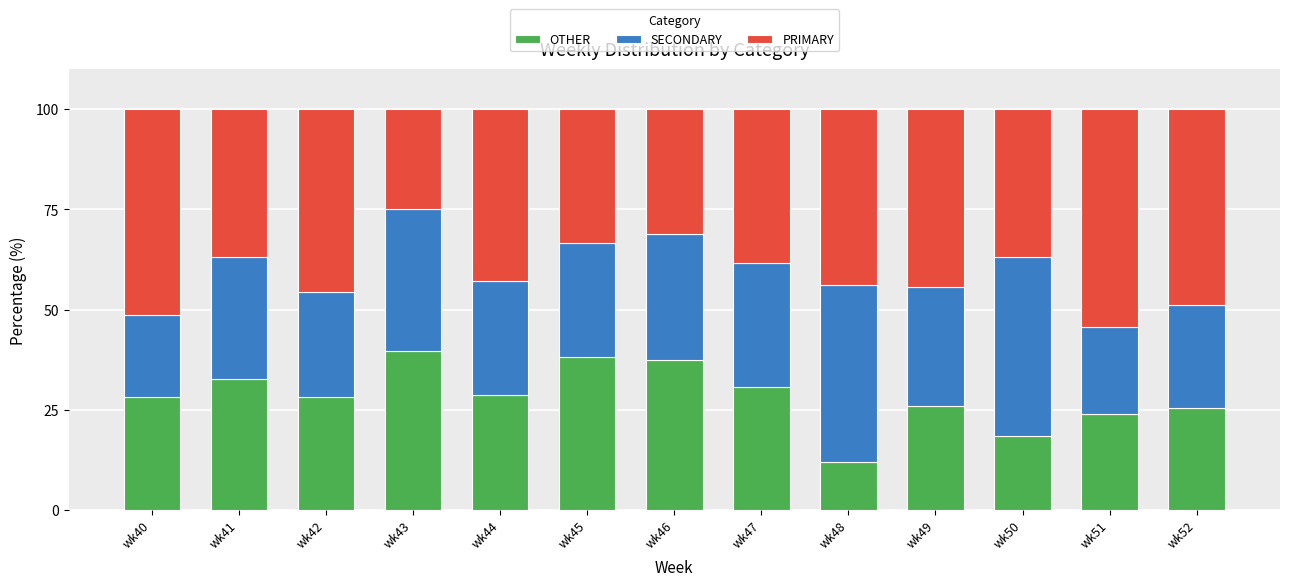

Which category has the lowest value in the OTHER series?

wk48